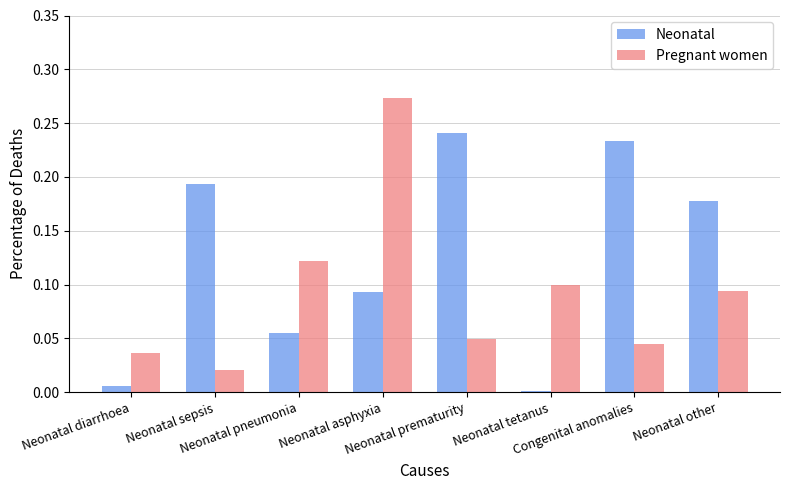

Are the bars grouped side by side (vs. stacked)?

Yes